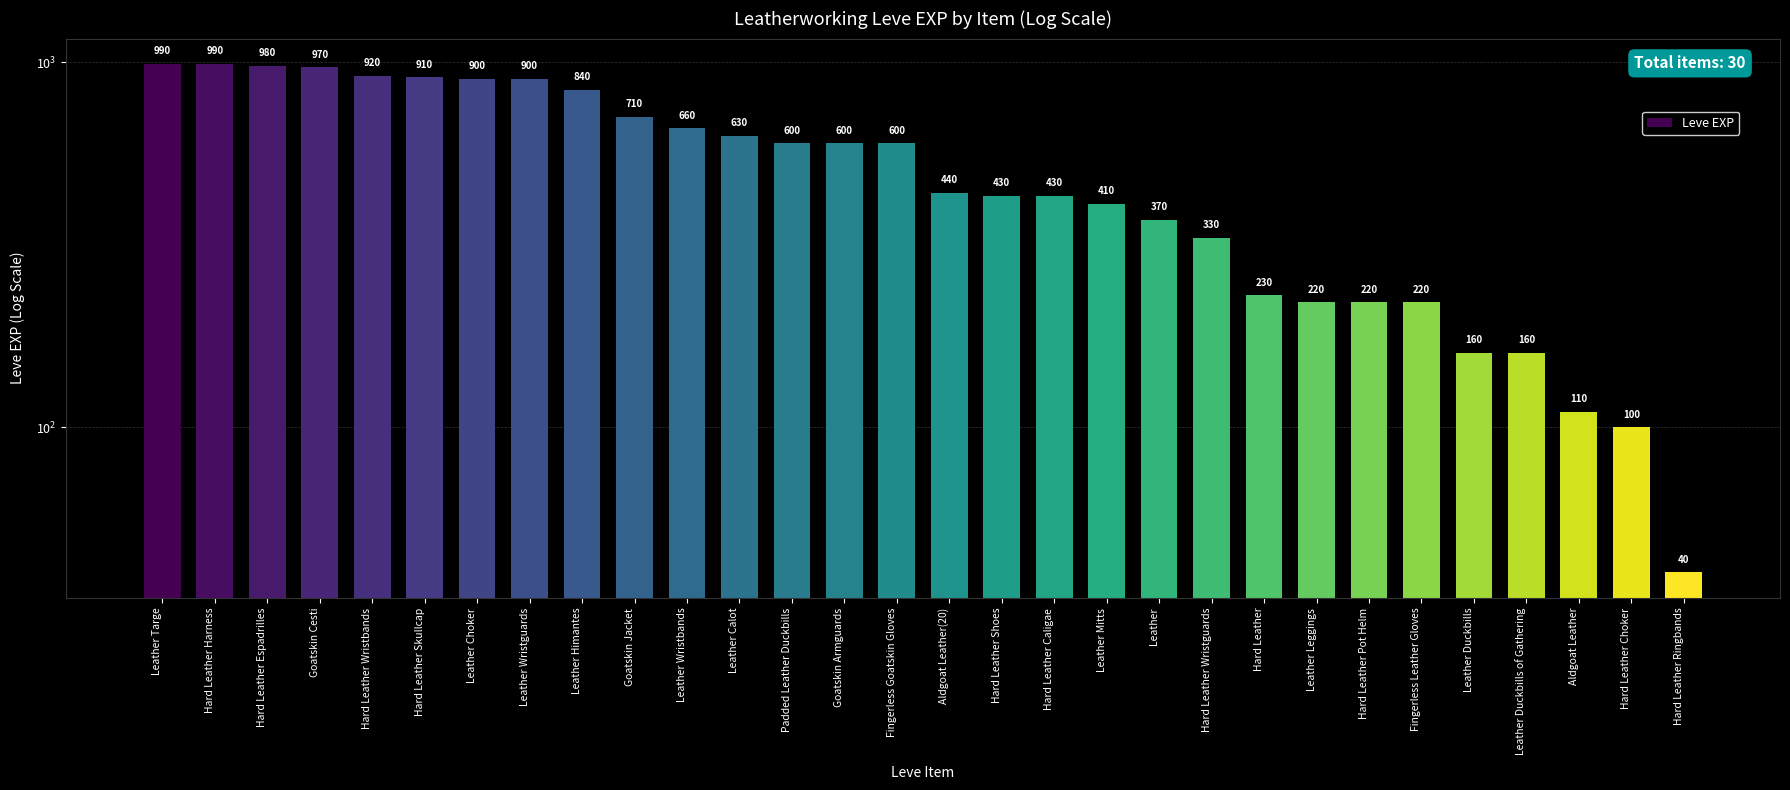

The chart shows a value of 154 at Goatskin Jacket. True or false?

False